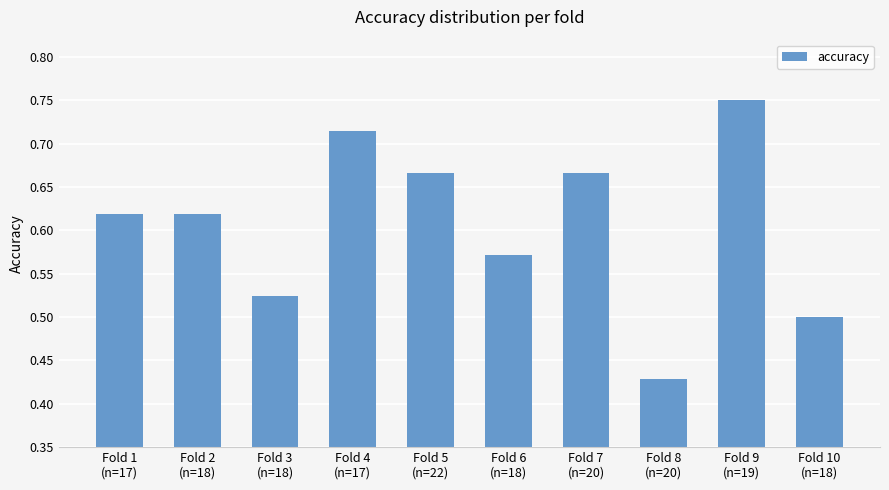

What is the difference between the maximum and minimum values?

0.3